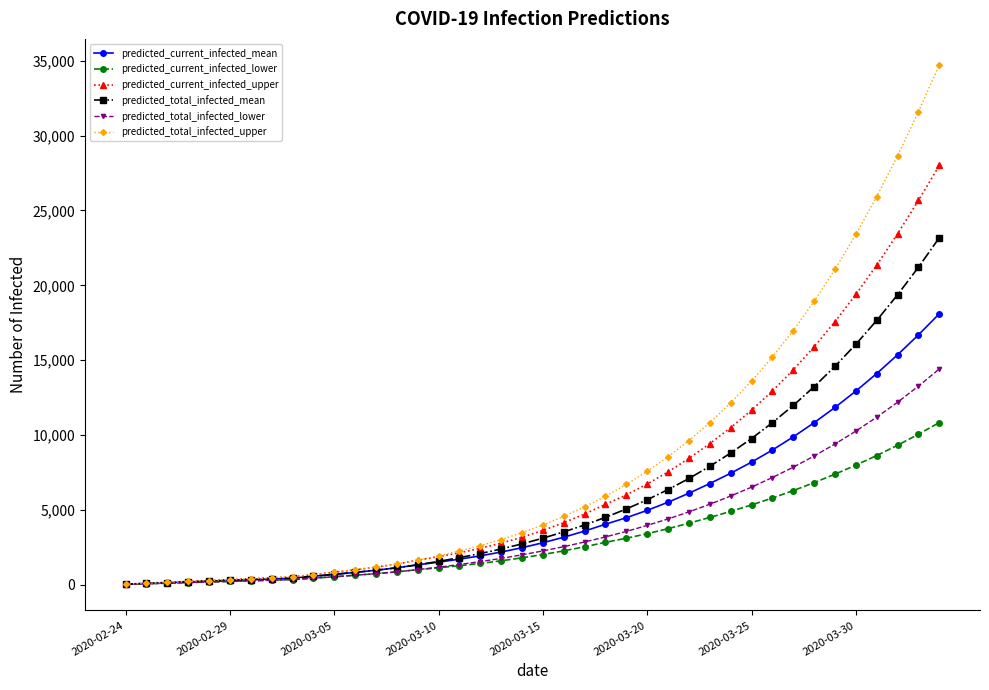

What is the value of the predicted_total_infected_upper point at the 22nd from the left?

4577